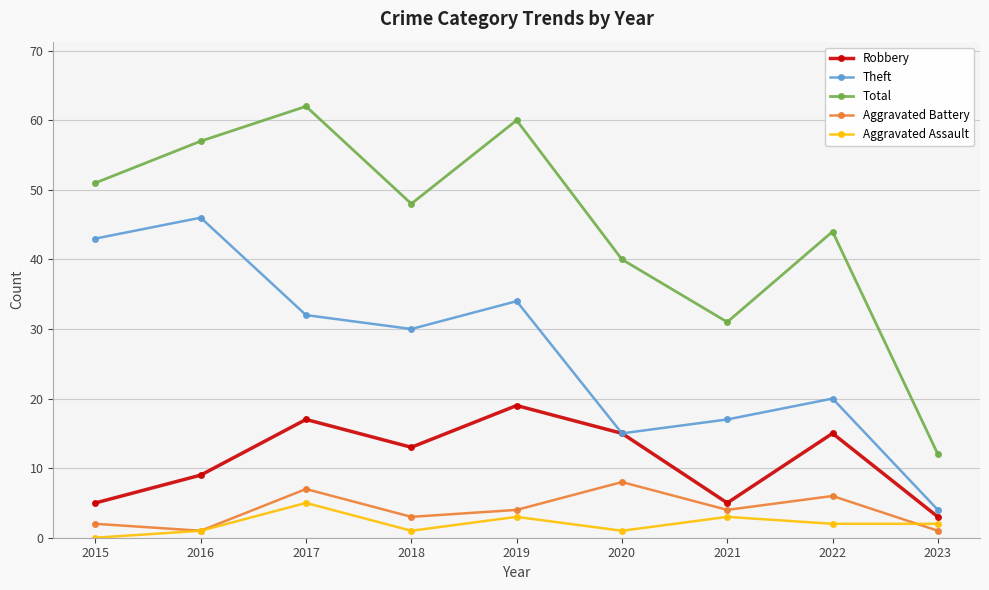

The value of Aggravated Assault at 2015 is 0. True or false?

True